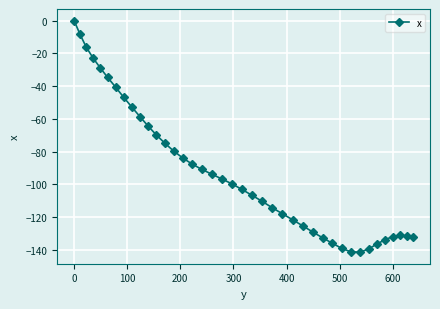

True or false: there are more than 0 points higher than both neighbors.

True